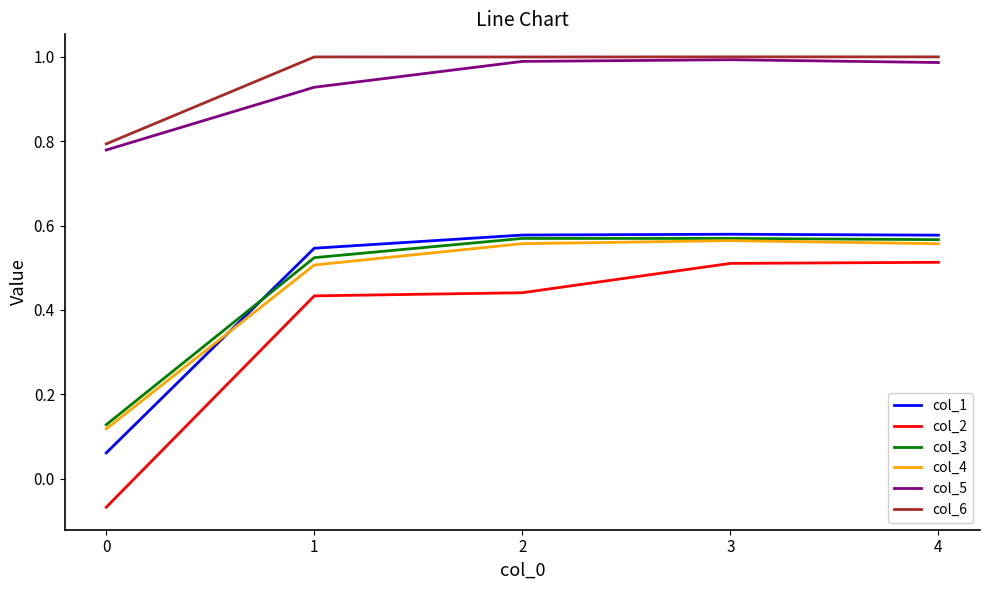

True or false: col_1 has a value of 0.8 at 3.

False